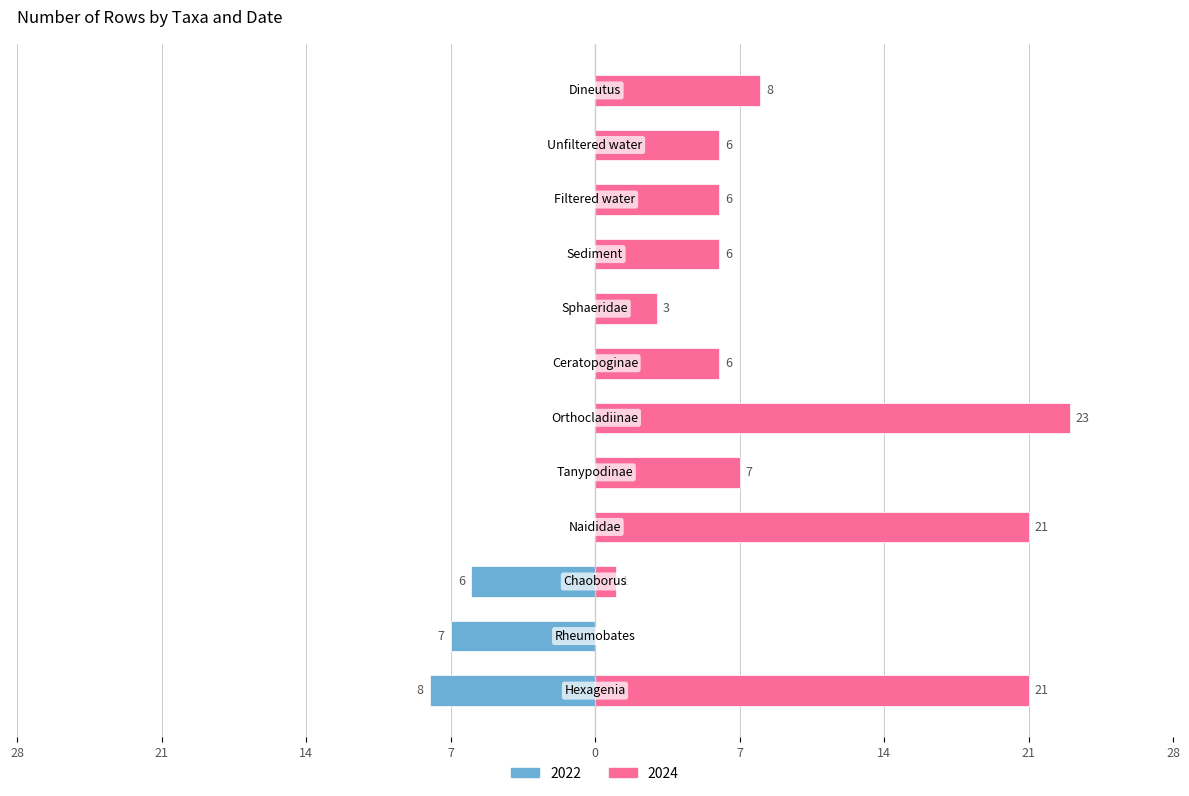

Is it true that 2022 equals -3 at Naididae?

False